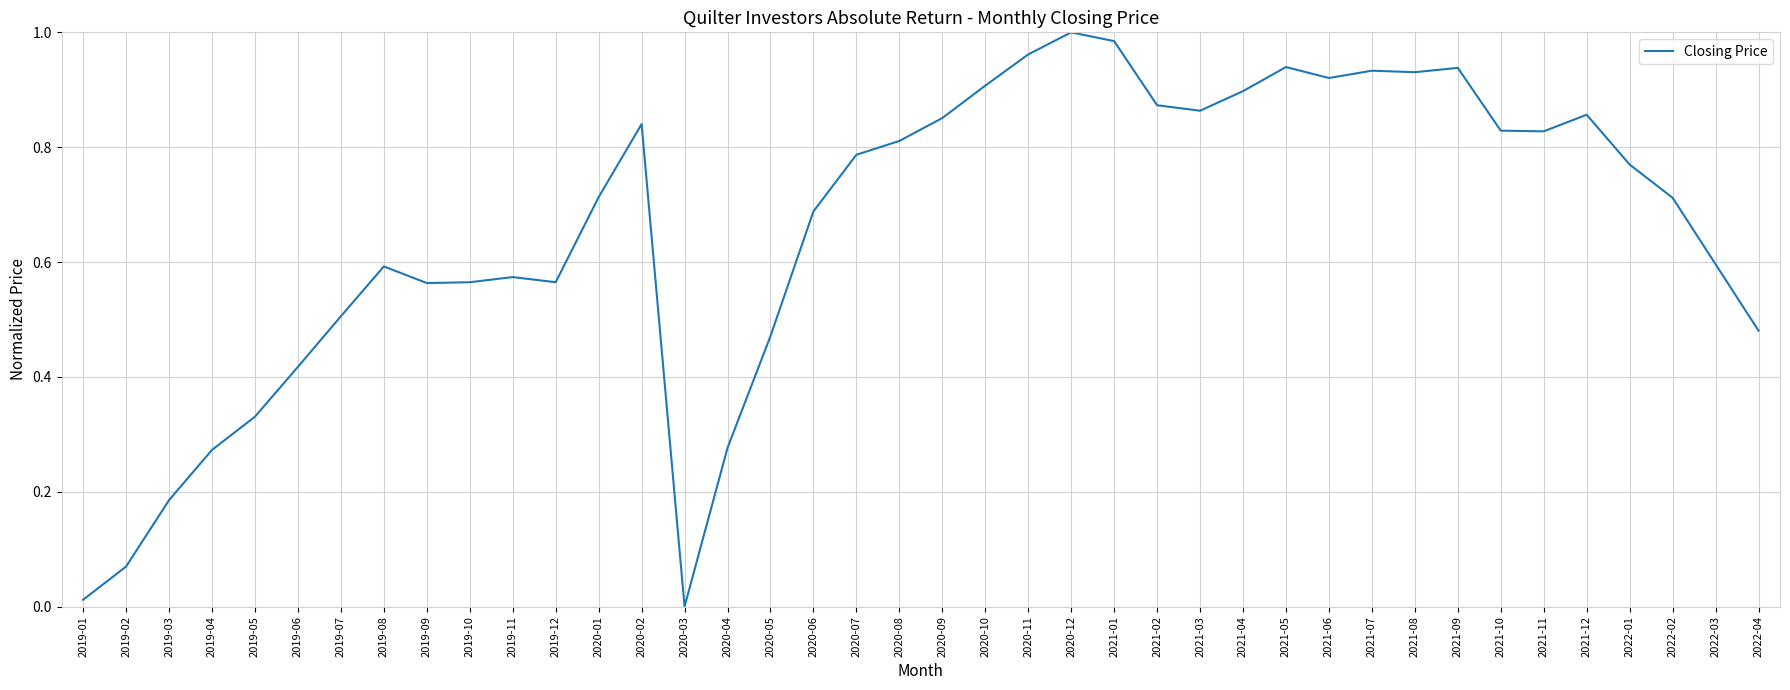

What is the change in value from 2019-11 to 2021-02?

+0.3